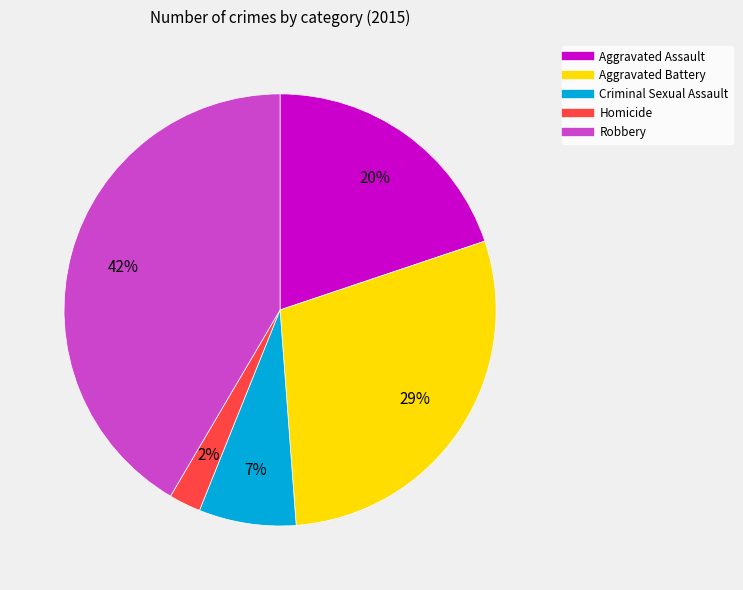

Count the number of slices in the pie.

5